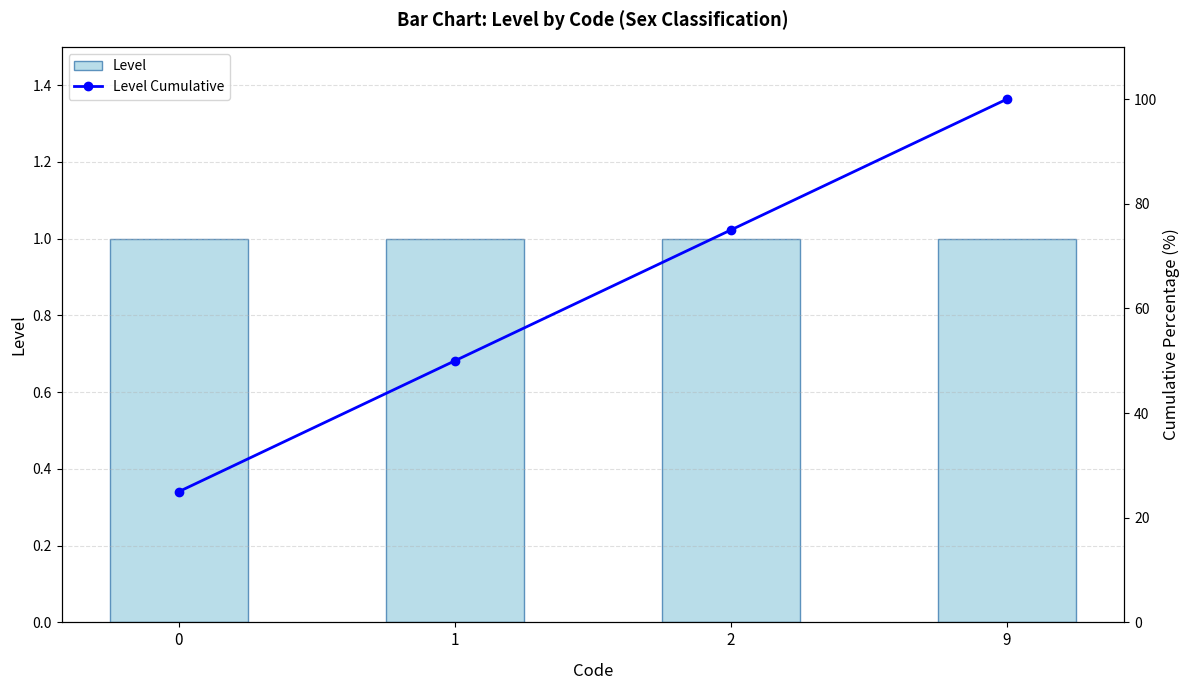

What is the sum of all Level Cumulative values?

250